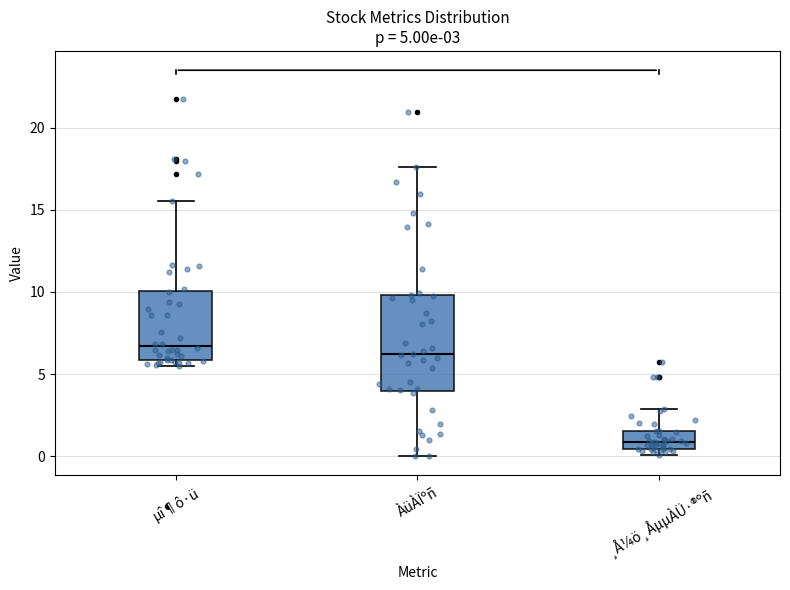

Comparing the boxes themselves (not the whiskers), which one is the tallest?

ÀüÀÏºñ